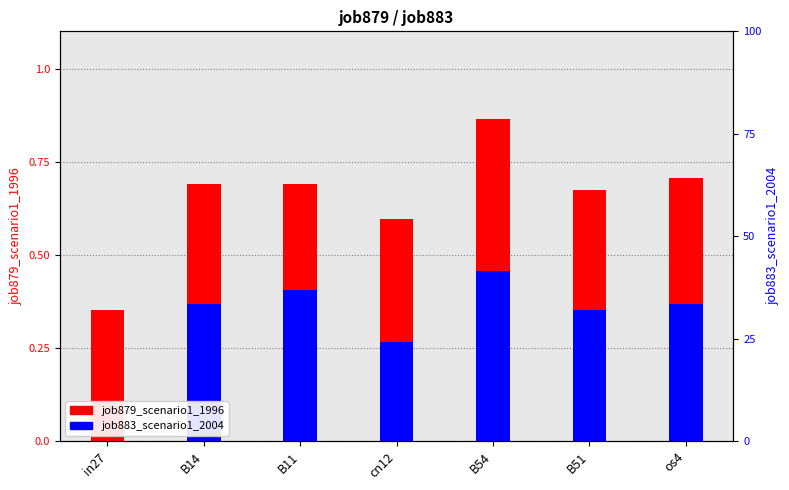

How many bars are there in total?

14